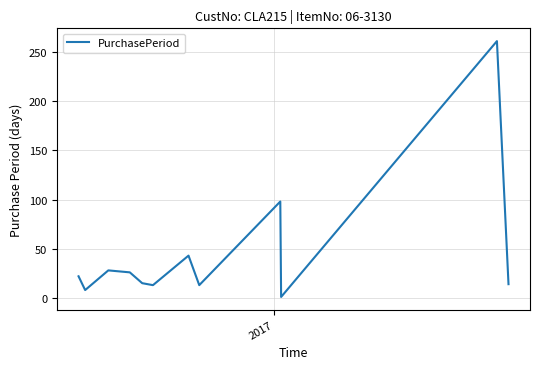

What is the maximum value shown in the chart?

261